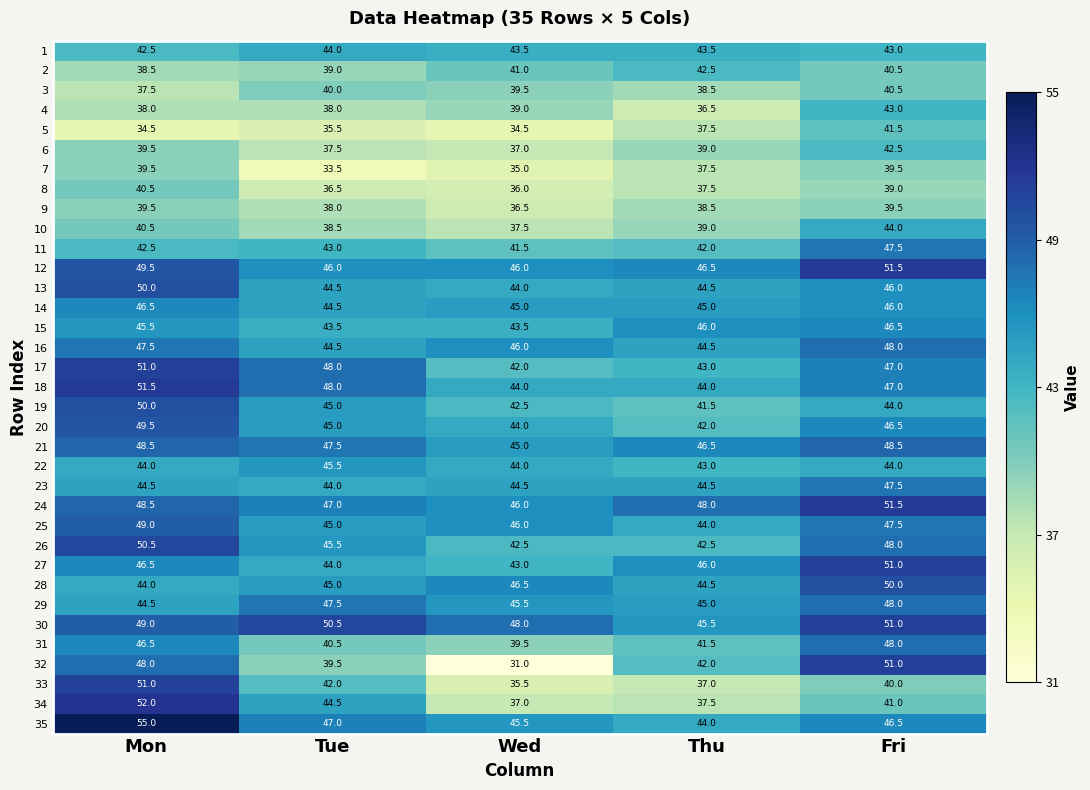

What is the maximum value shown in the chart?

55.0